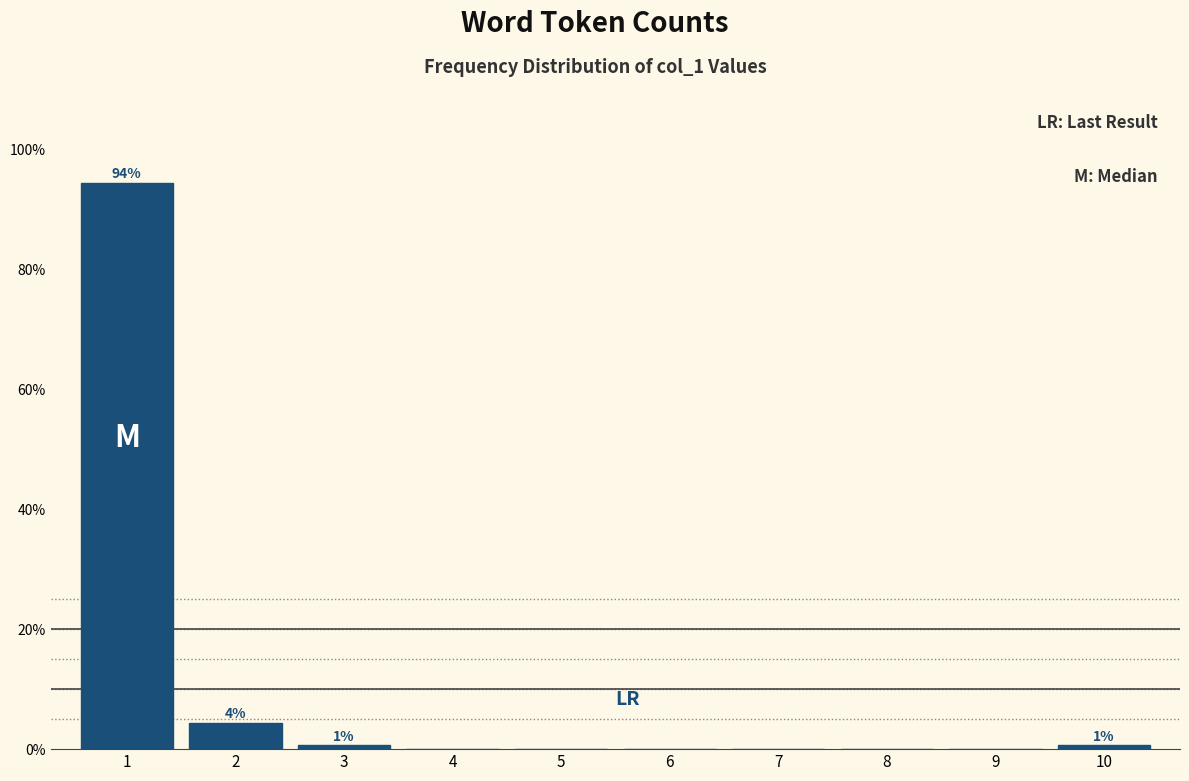

Reading right to left, transcribe all the data shown in this chart.

10=0.6	9=0.0	8=0.0	7=0.0	6=0.0	5=0.0	4=0.0	3=0.6	2=4.4	1=94.4